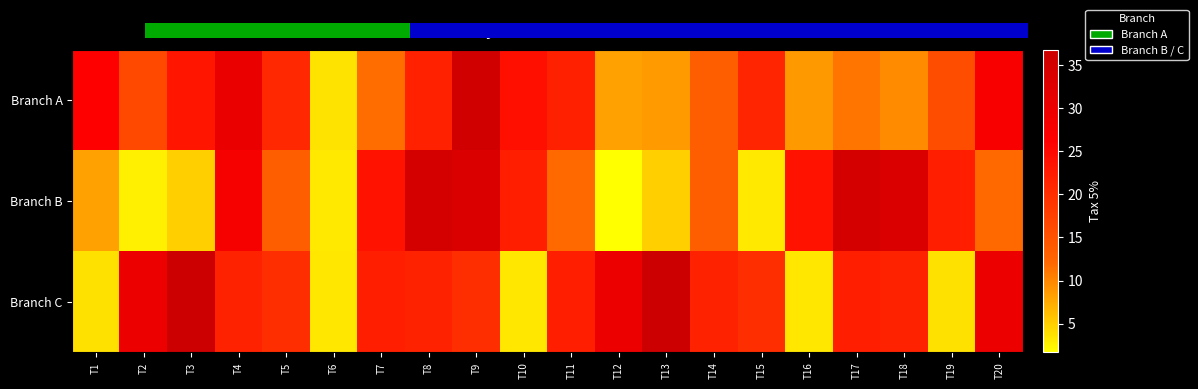

What is the difference between the maximum and minimum values in the Branch C series?

33.4